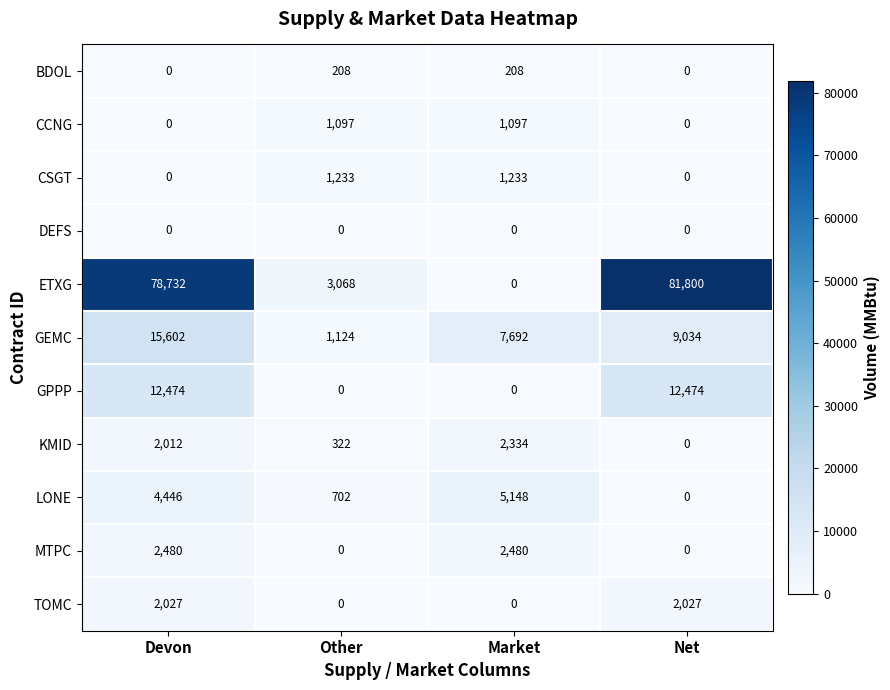

List the series in order of their peak value, lowest first.

DEFS, BDOL, CCNG, CSGT, TOMC, KMID, MTPC, LONE, GPPP, GEMC, ETXG